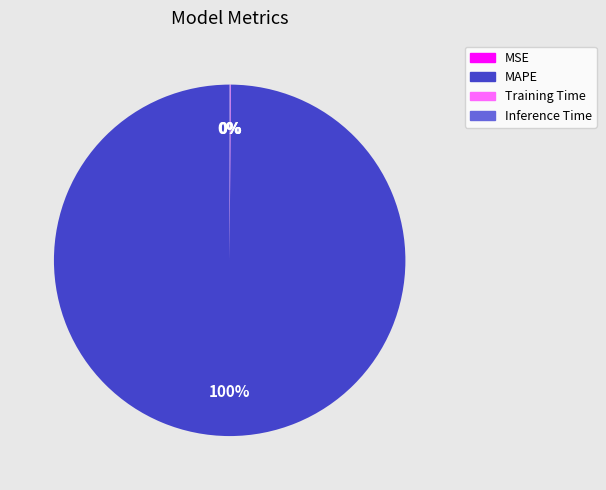

Which category has the biggest portion of the pie?

MAPE